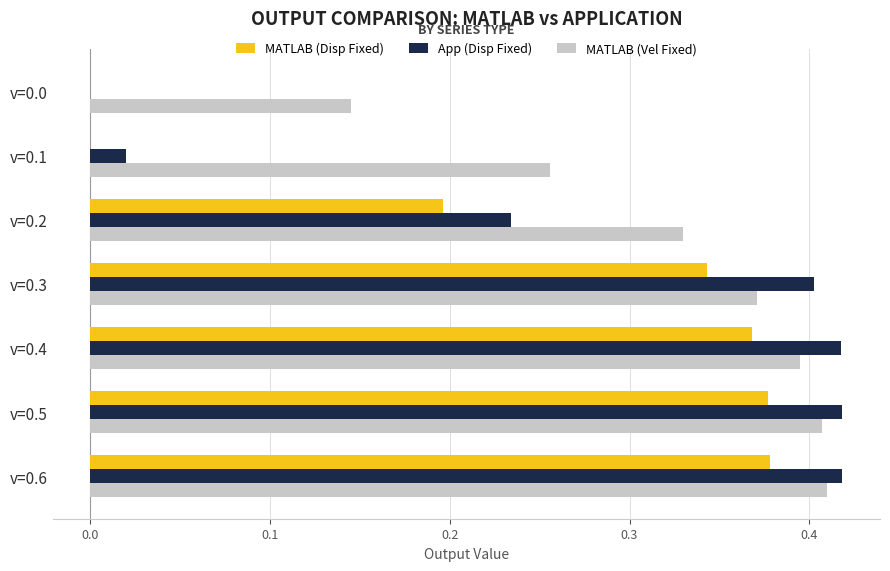

Which series changed the most between v=0.2 and v=0.0?

App (Disp Fixed)